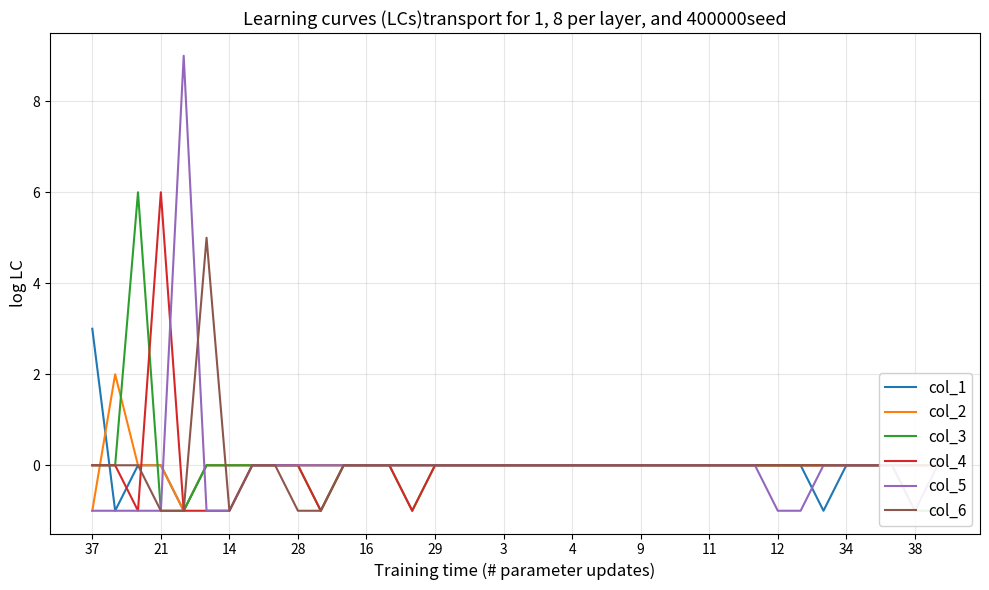

Is it true that col_2 equals 0 at 34?

True